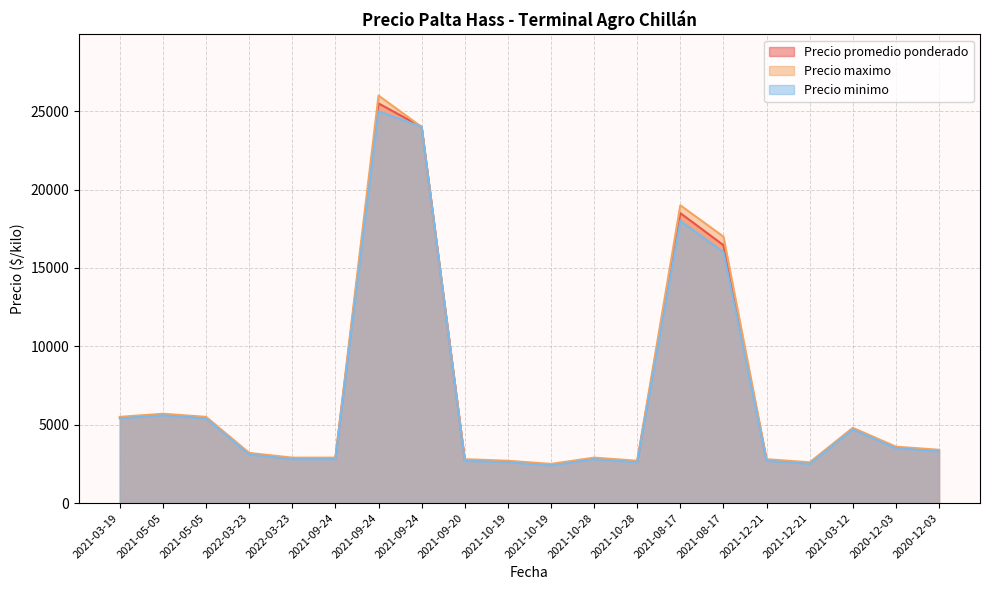

At 2021-03-12, list the series in order from largest to smallest.

Precio maximo, Precio promedio ponderado, Precio minimo